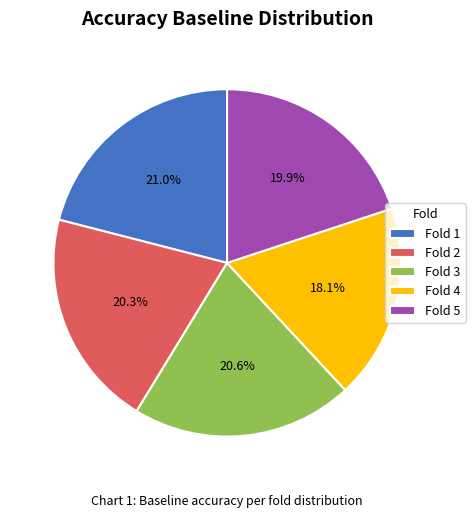

Does Fold 5 account for over 50% of the chart?

No